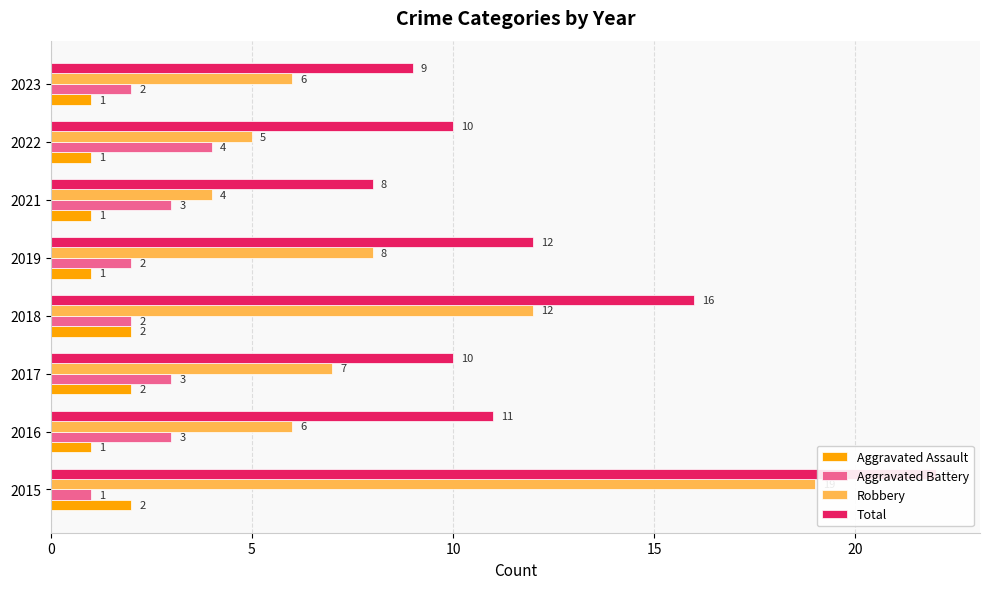

What is the difference between the Aggravated Assault values at 2018 and 2022?

1